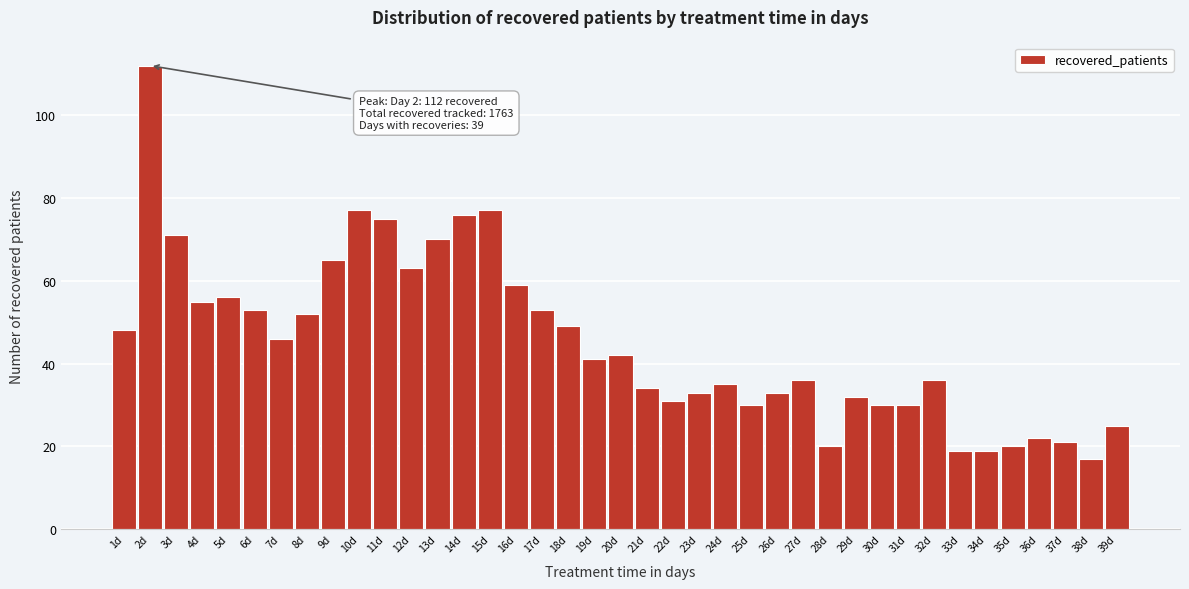

Is it true that the value at 30d is 8?

False